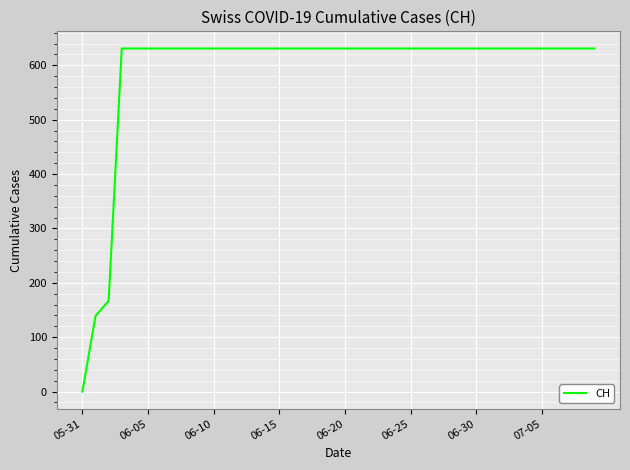

What is the maximum value shown in the chart?

631